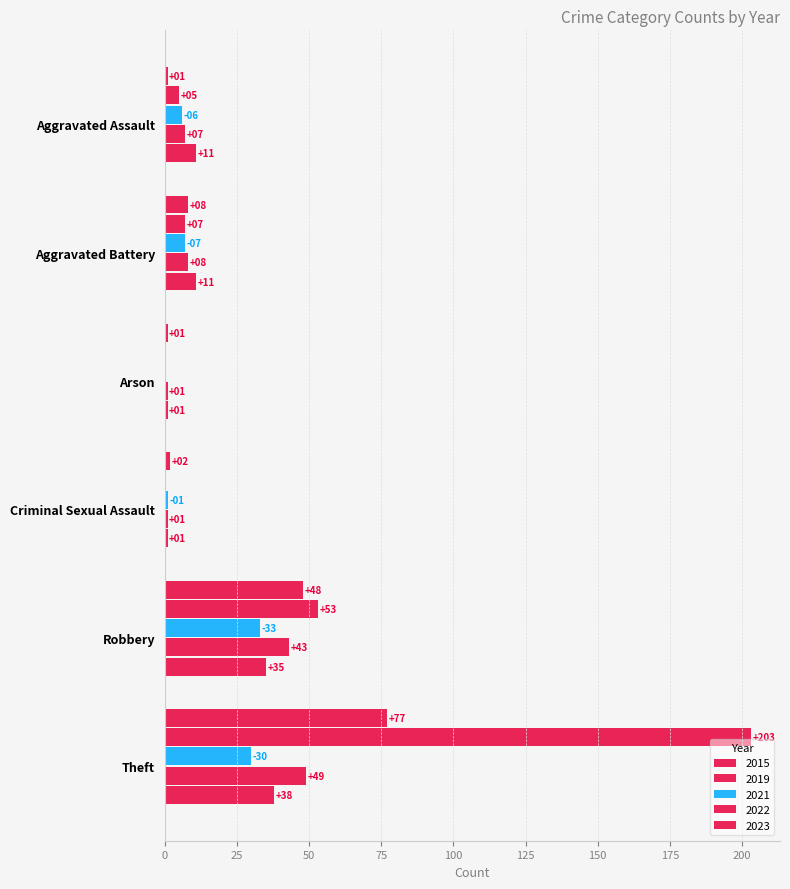

How many categories are shown in the chart?

6